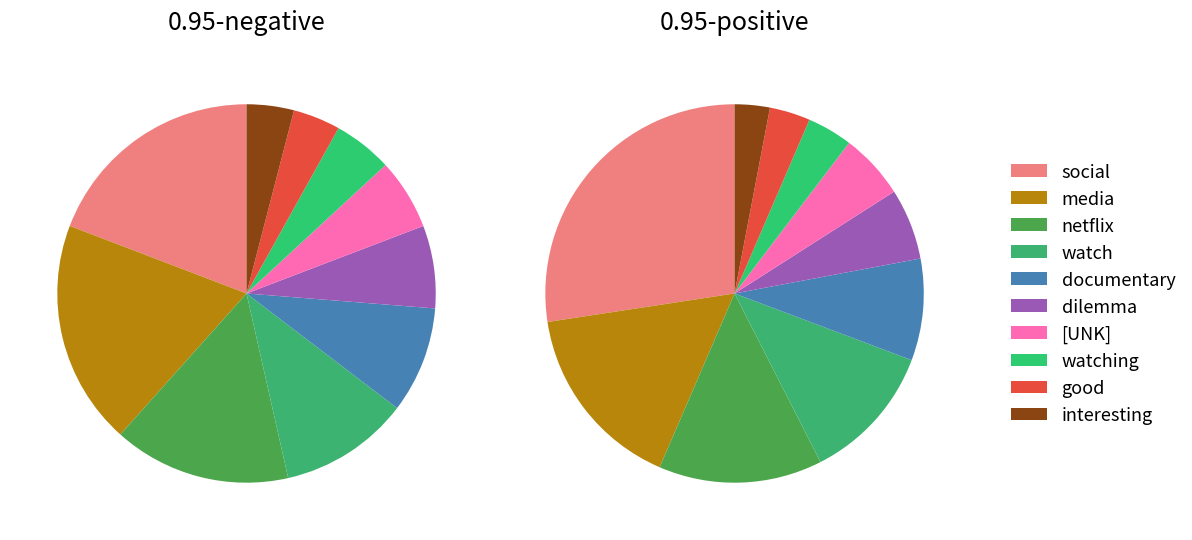

Does any single category account for the majority?

No